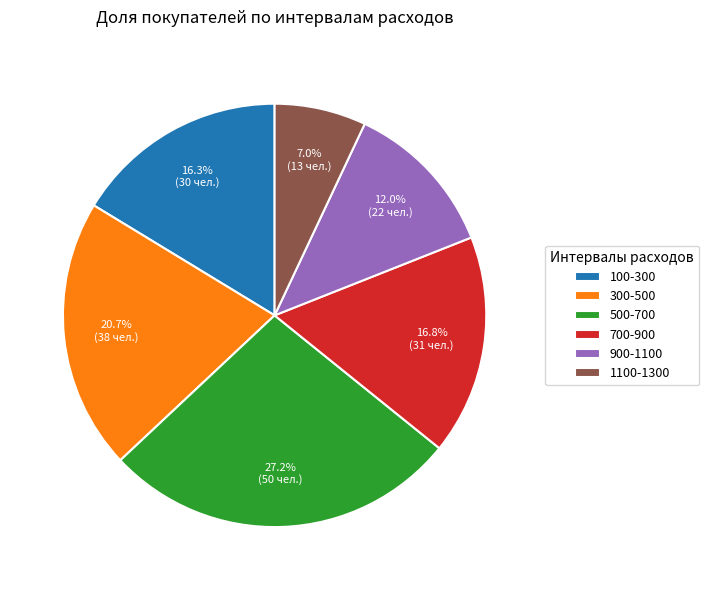

True or false: 500-700 accounts for 41% of the total.

False